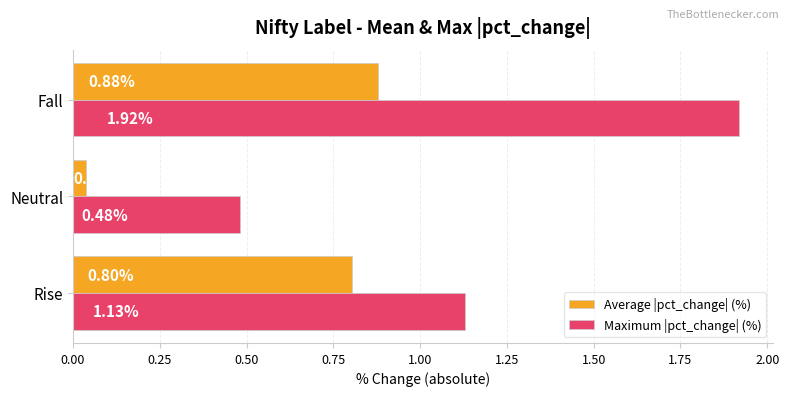

What are all the series names shown in the legend?

Average |pct_change| (%), Maximum |pct_change| (%)